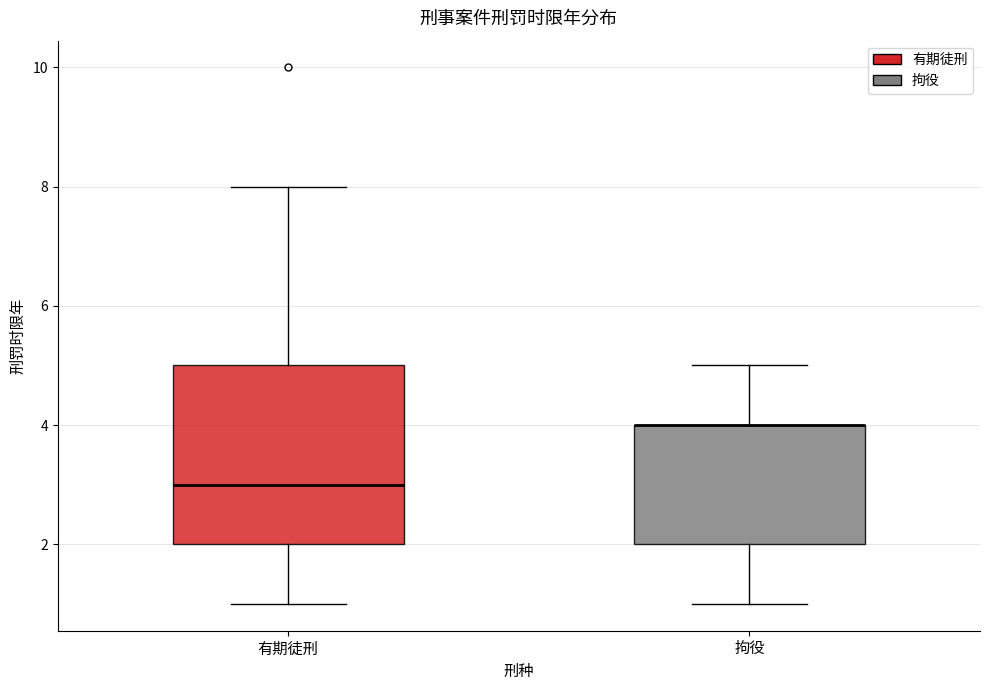

Reading left to right, transcribe this box plot: for each box, give where its median line is, the range the box spans, and where its two whiskers end, as read against the y-axis. The values are not printed on the chart, so give them approximately, as read against the axis.

有期徒刑: median 3, box 2 to 5, whiskers 1 to 8
拘役: median 4 (drawn on the box's upper edge), box 2 to 4, whiskers 1 to 5